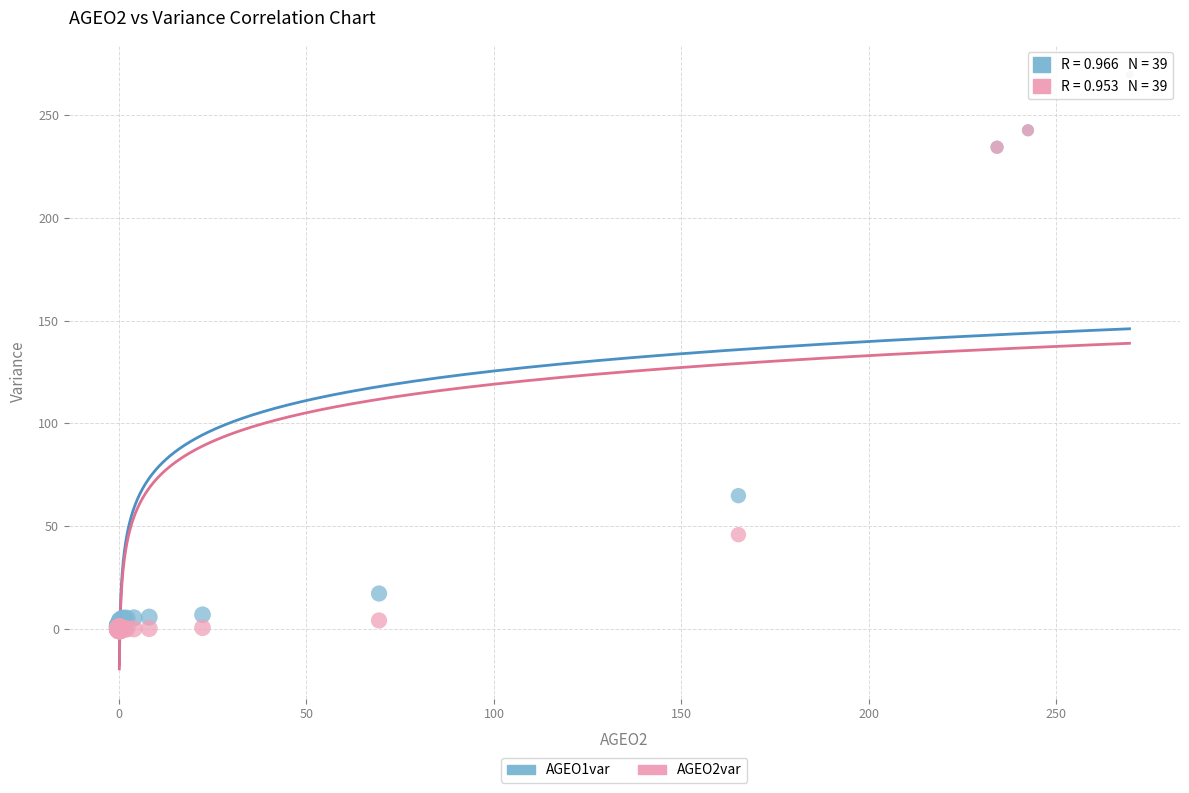

Across all series, what Y value is closest to 134?

64.9